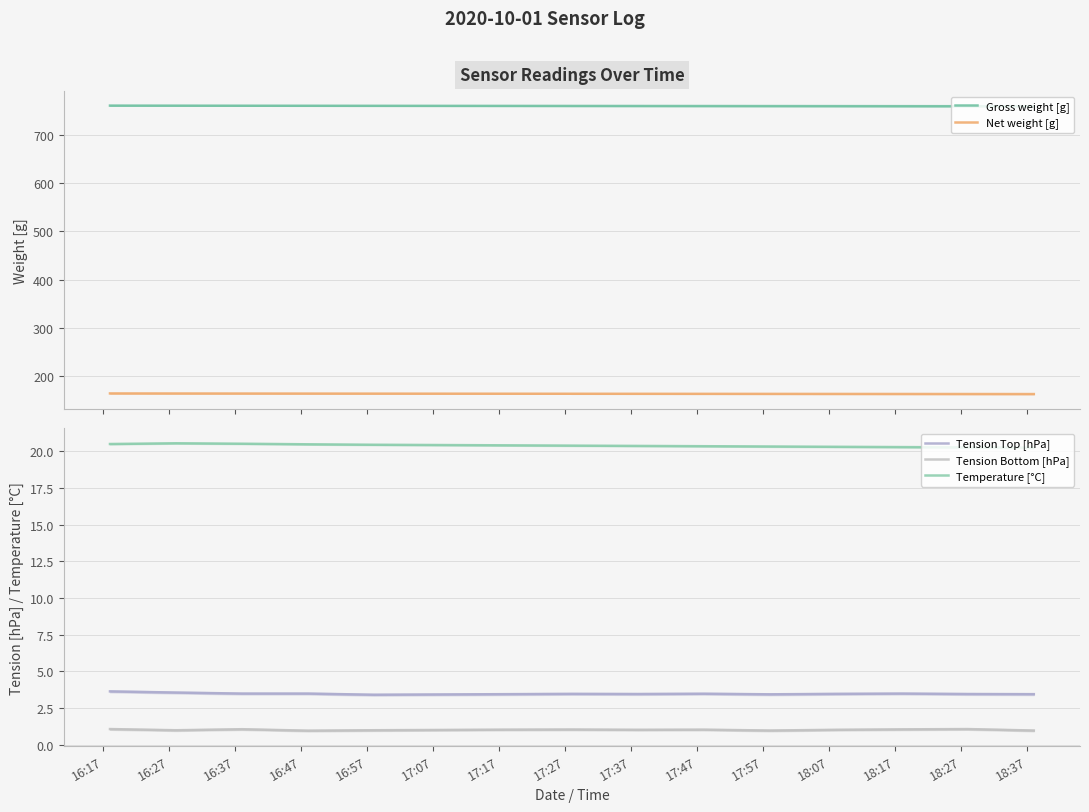

How many categories are shown in the chart?

15